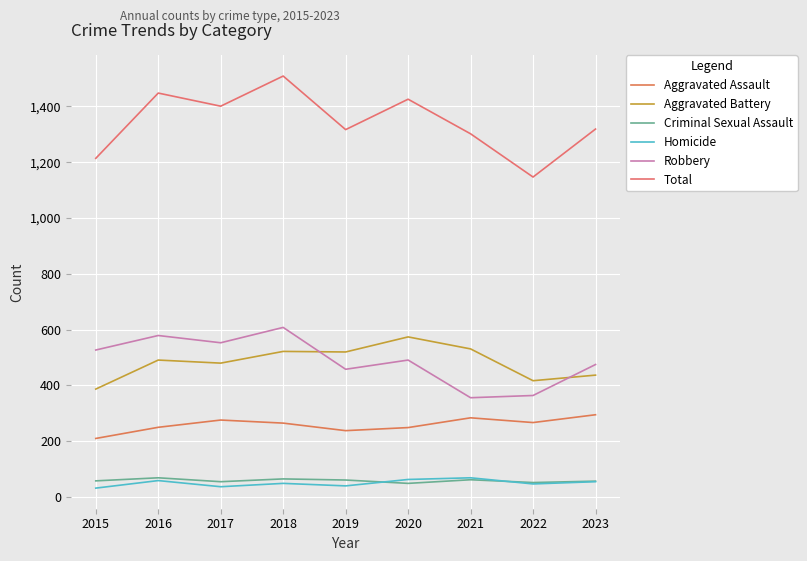

True or false: Aggravated Assault and Robbery cross at least once.

False